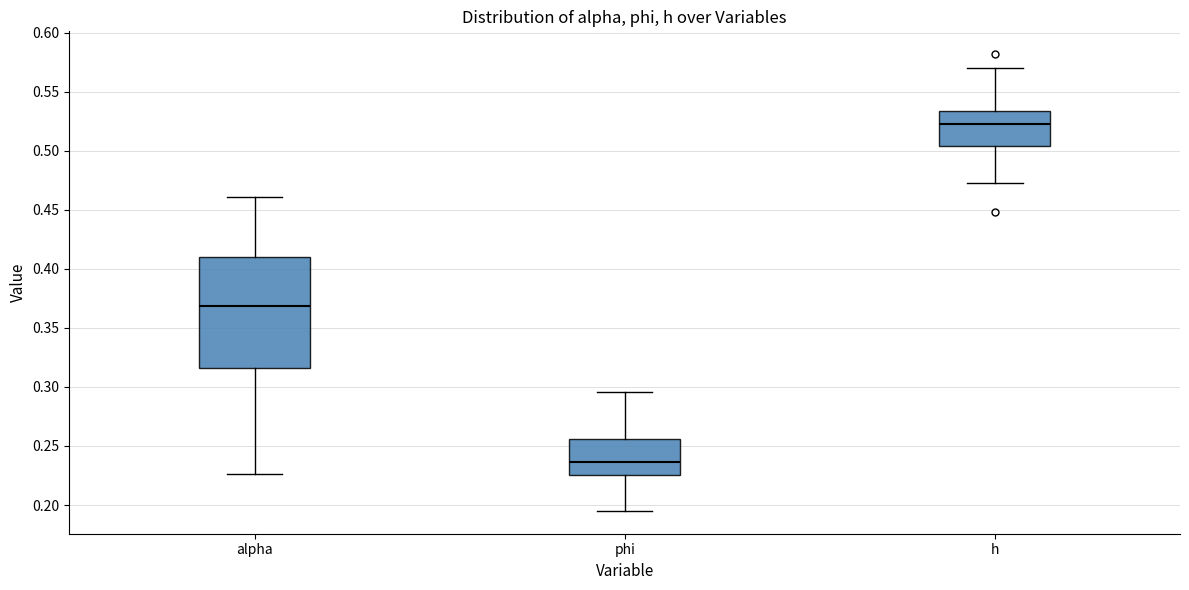

Reading left to right, transcribe this box plot: for each box, give where its median line is, the range the box spans, and where its two whiskers end, as read against the y-axis. The values are not printed on the chart, so give them approximately, as read against the axis.

alpha: median 0.370, box 0.315 to 0.410, whiskers 0.225 to 0.460
phi: median 0.235, box 0.225 to 0.255, whiskers 0.195 to 0.295
h: median 0.525, box 0.505 to 0.535, whiskers 0.475 to 0.570